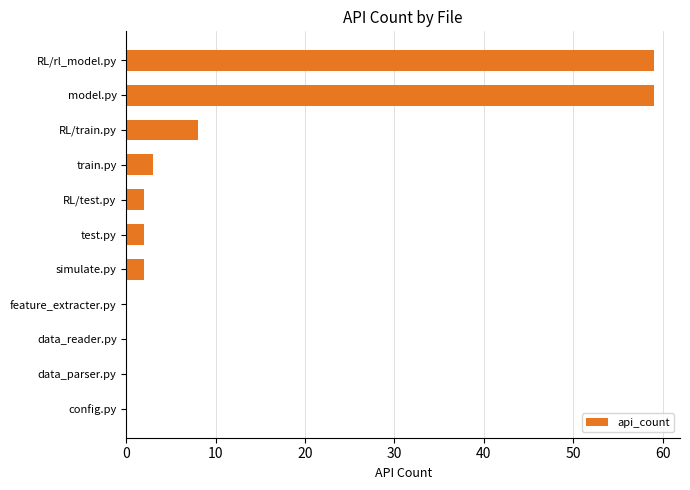

Count the number of categories in the chart.

11